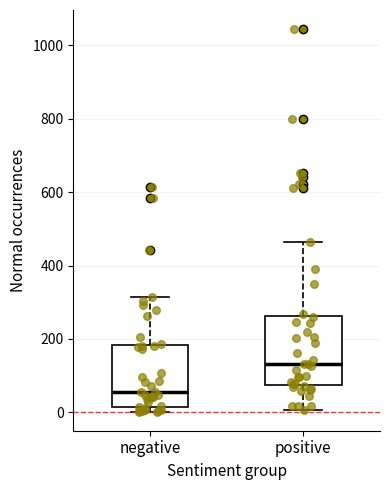

Reading left to right, transcribe this box plot: for each box, give where its median line is, the range the box spans, and where its two whiskers end, as read against the y-axis. The values are not printed on the chart, so give them approximately, as read against the axis.

negative: median 60, box 20 to 180, whiskers 0 to 320
positive: median 140, box 80 to 260, whiskers 0 to 460